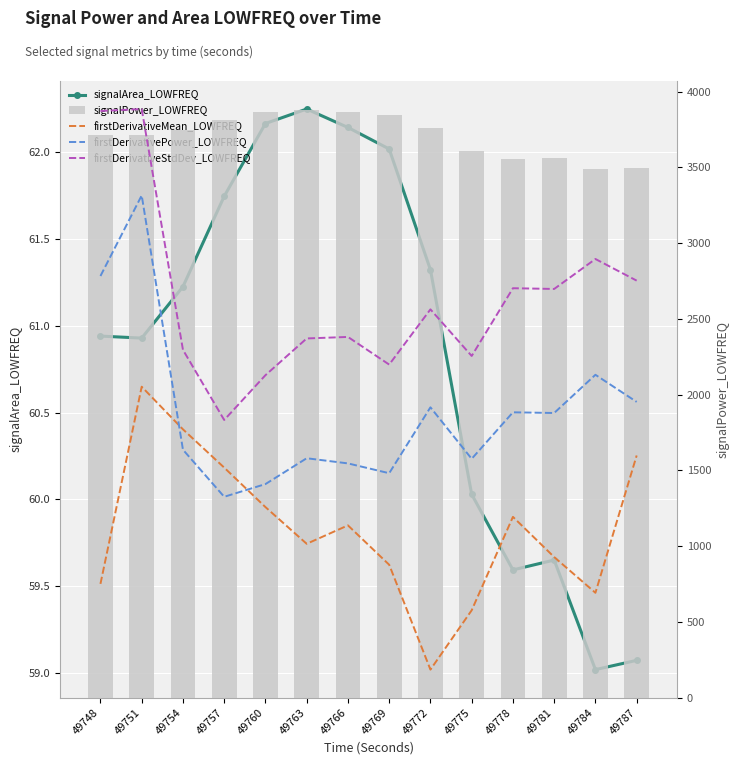

Read the signalArea_LOWFREQ value at 49772.

61.3